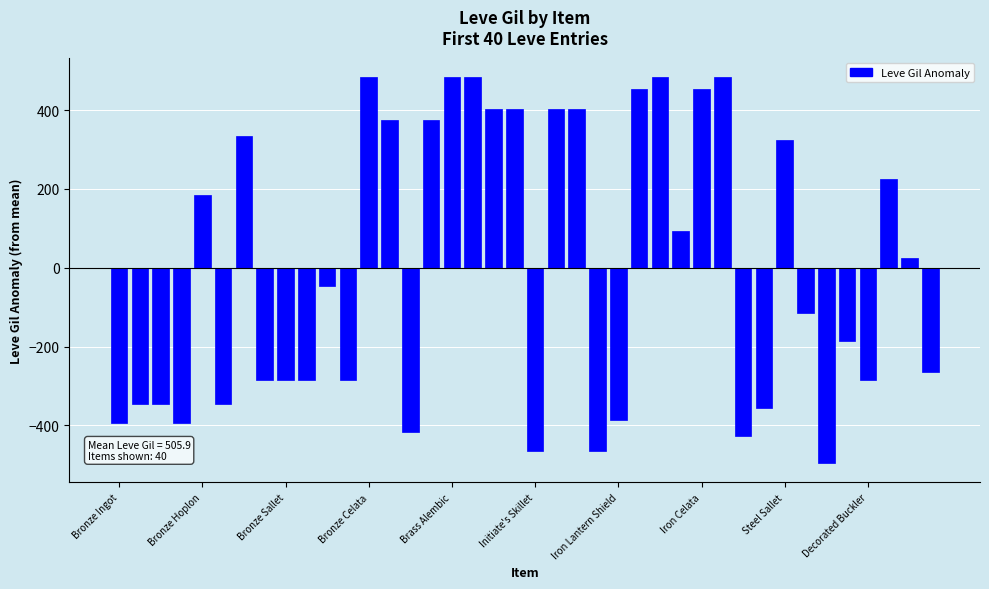

Are the bars horizontal?

No